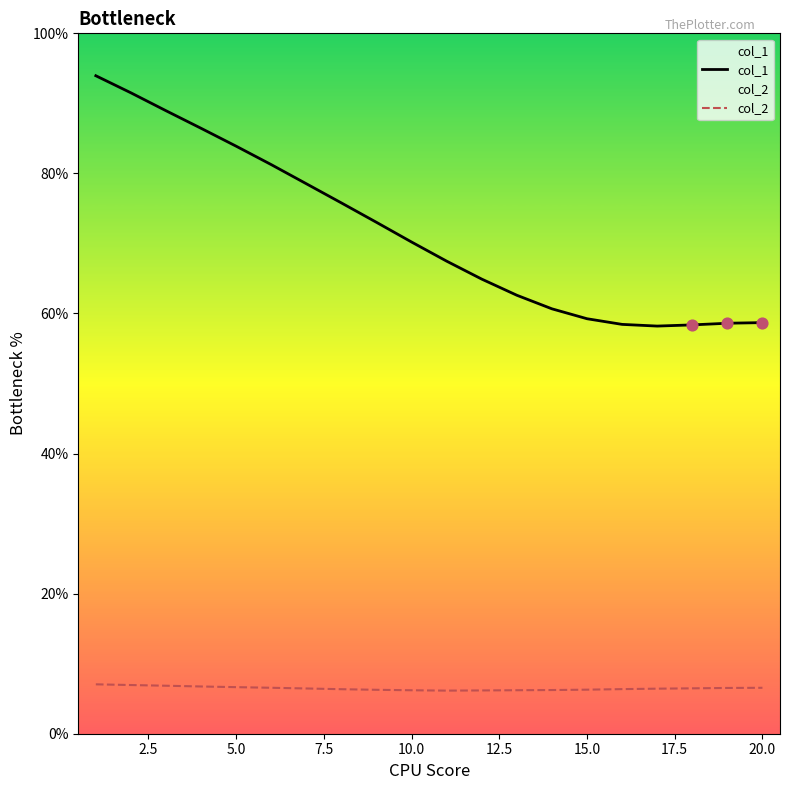

At how many categories does at least one series exceed 50?

20